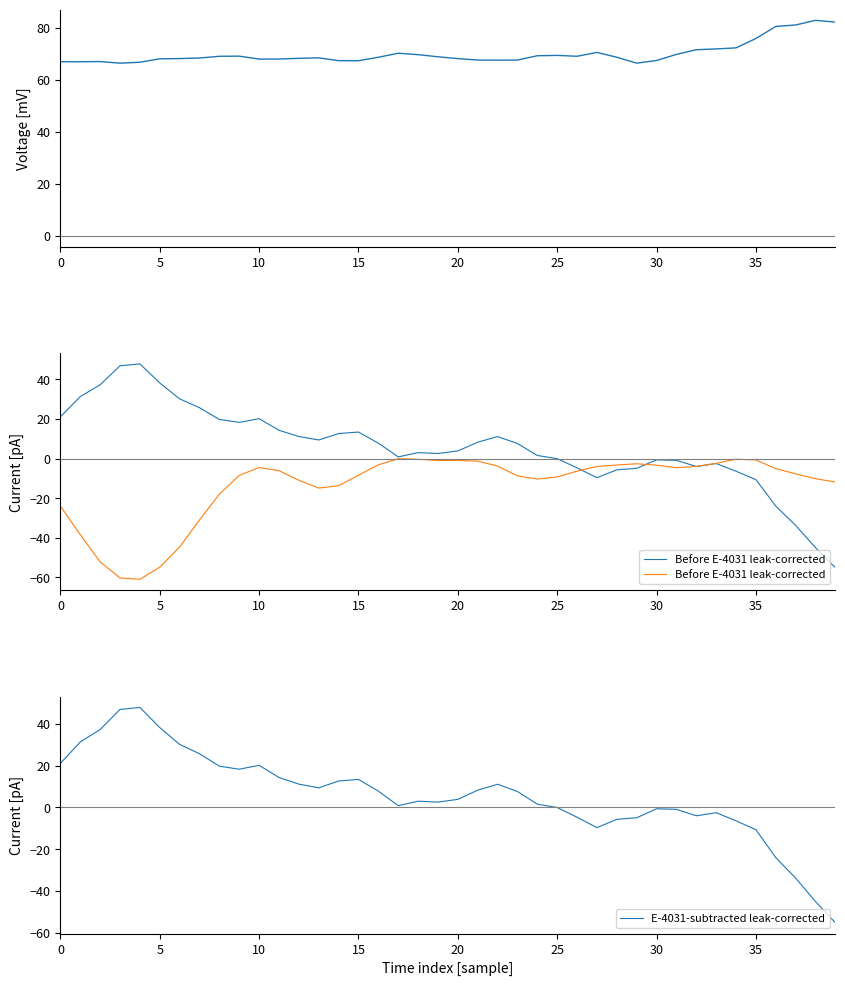

What is the label of the 7th point from the right?

33